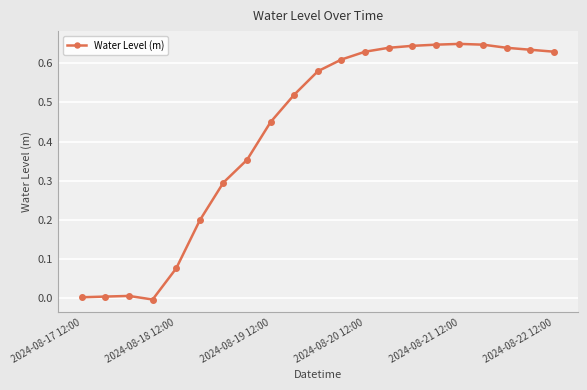

Count the number of categories in the chart.

21